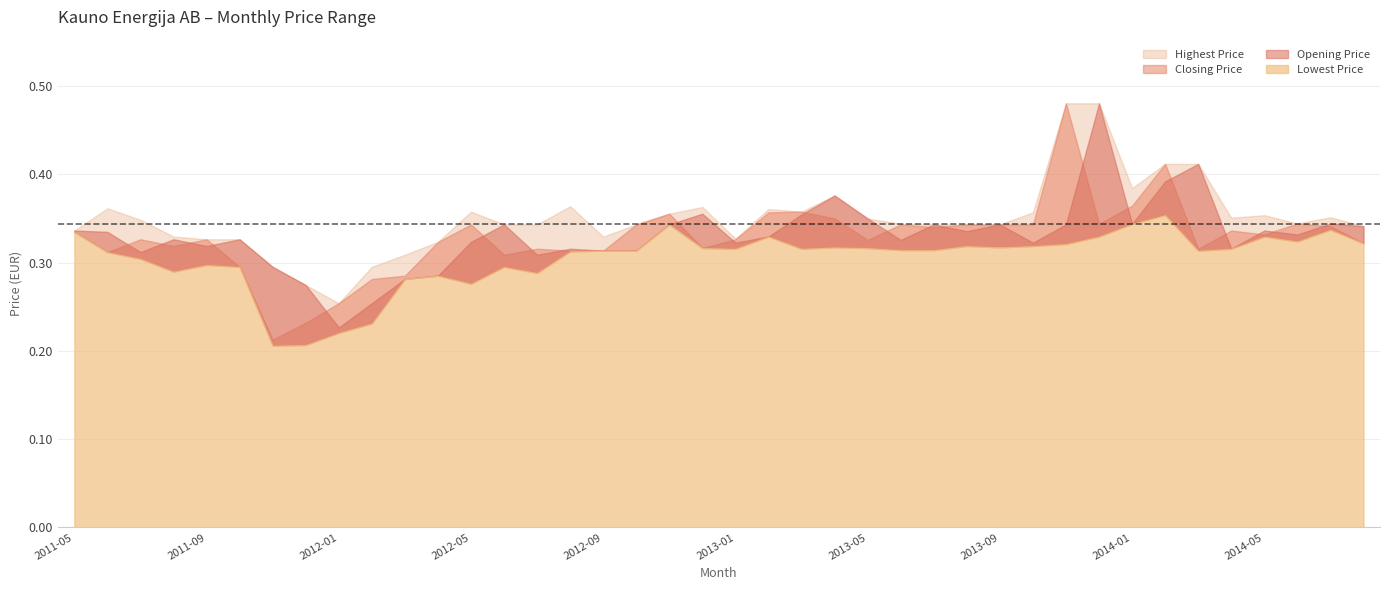

What position from the right is 2013-12?

9